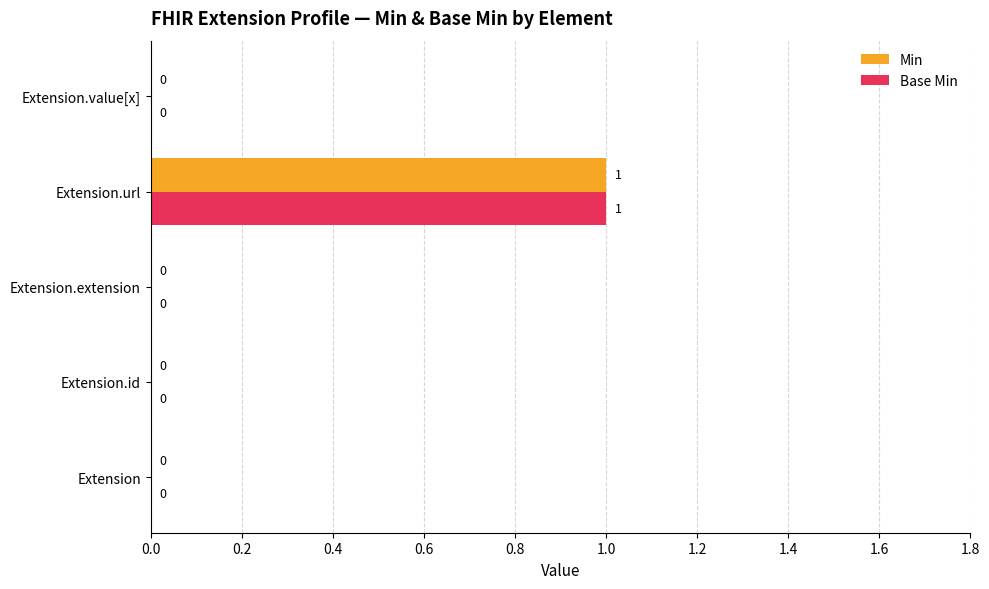

What is the maximum value for Min?

1